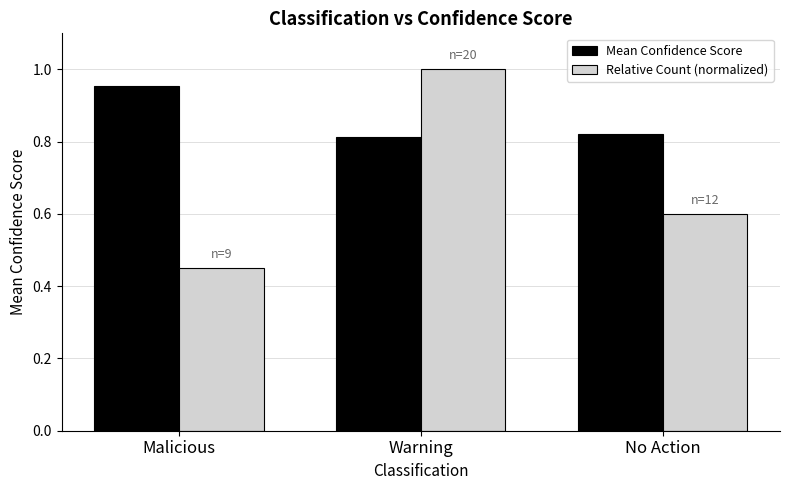

True or false: Relative Count (normalized) has a value of 0.3 at Warning.

False